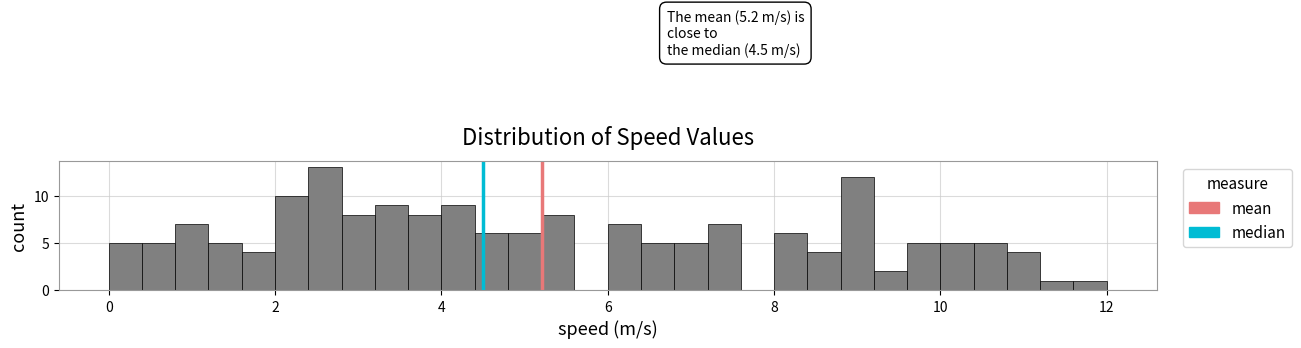

Read against the x-axis, roughly where is the centre of the tallest bar?

2.6